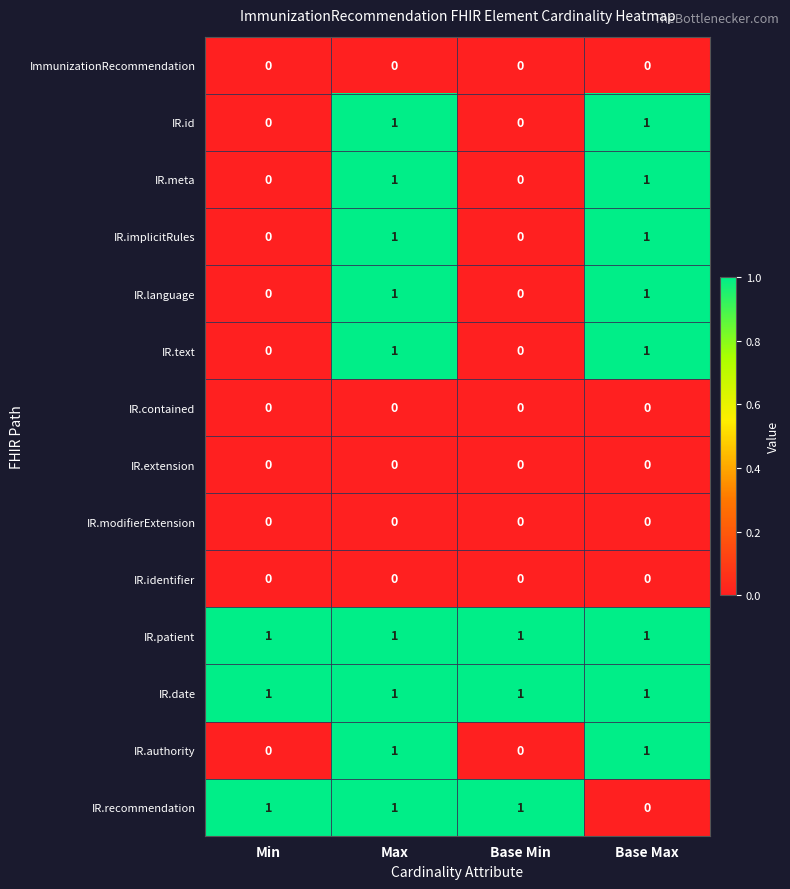

Rank the series at Max from lowest to highest value.

ImmunizationRecommendation, IR.contained, IR.extension, IR.modifierExtension, IR.identifier, IR.id, IR.meta, IR.implicitRules, IR.language, IR.text, IR.patient, IR.date, IR.authority, IR.recommendation